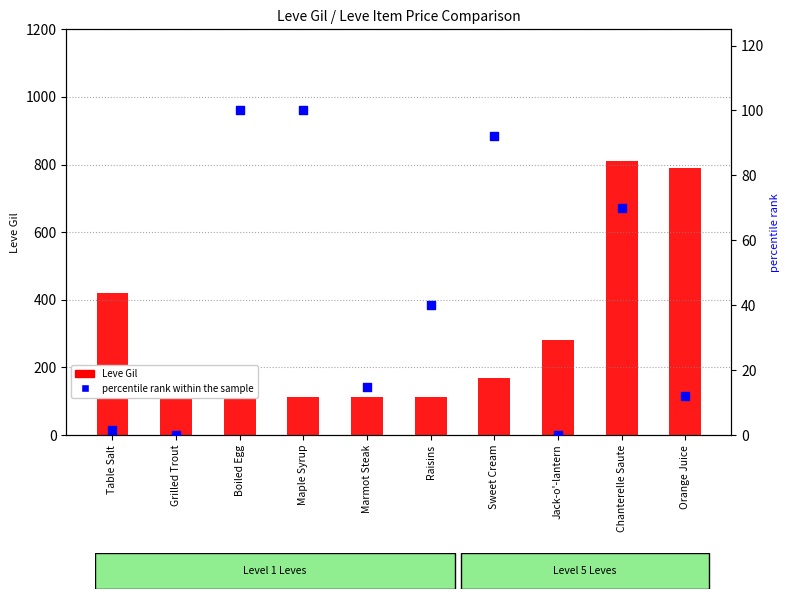

Is the value of percentile rank within the sample at Chanterelle Saute greater than the value of Leve Gil at Boiled Egg?

No